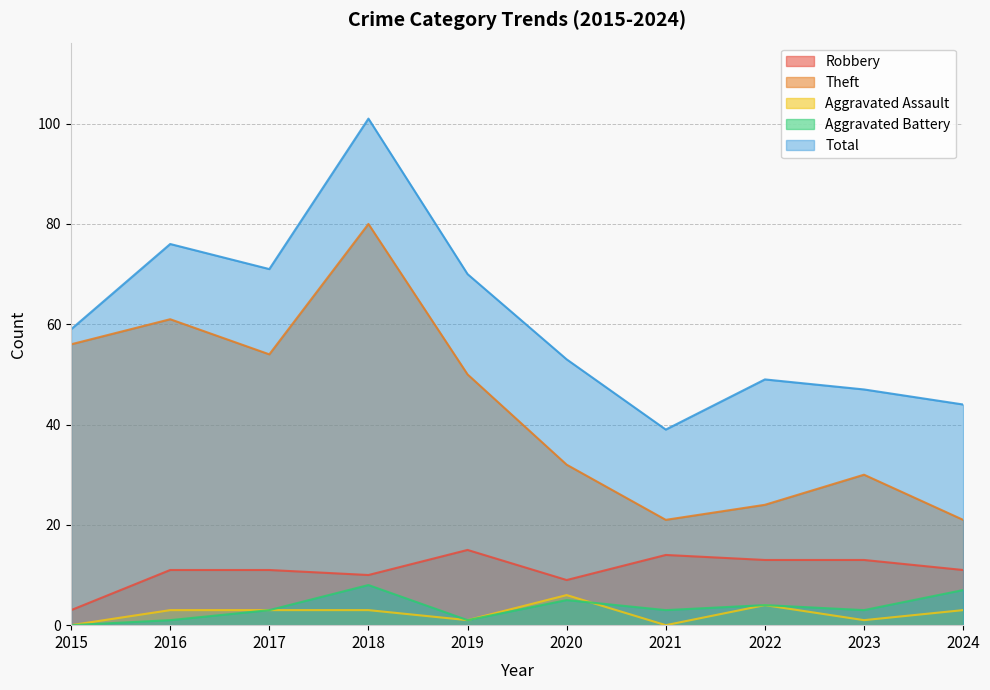

Where is the first local maximum for Aggravated Battery?

2018